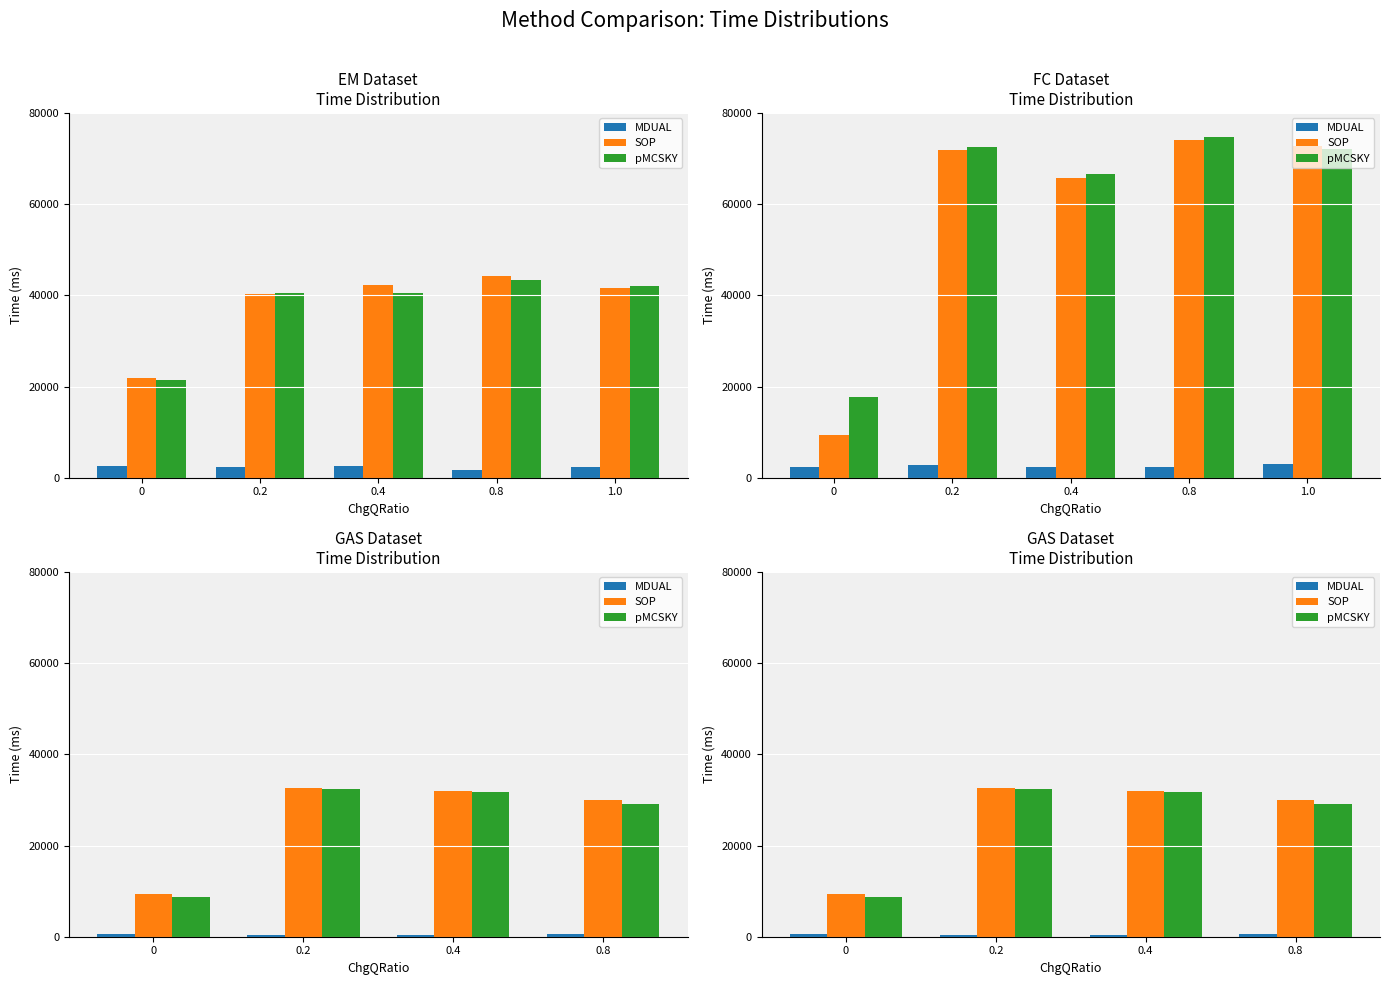

What is the sum of the MDUAL values at 0.2 and 0.8?

934.1